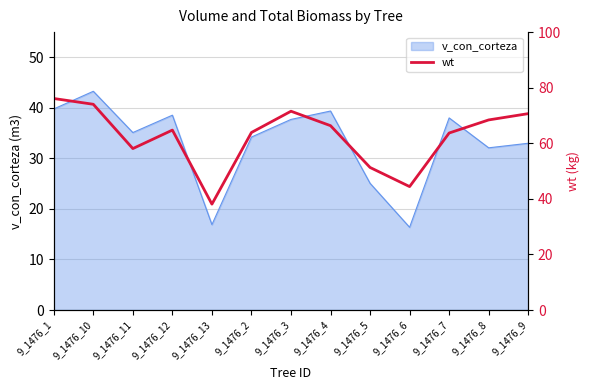

What is the lowest value of the v_con_corteza series?

16.4